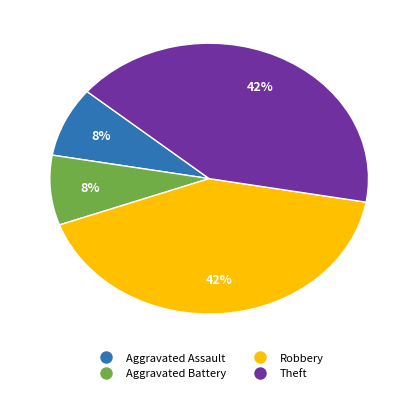

Does Aggravated Assault represent more than half of the total?

No